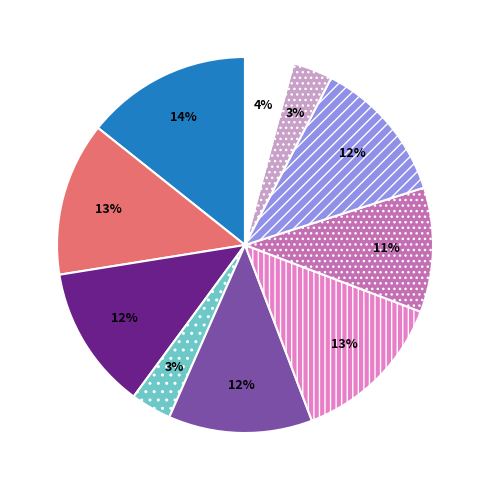

Is there any slice that represents more than half of the pie?

No